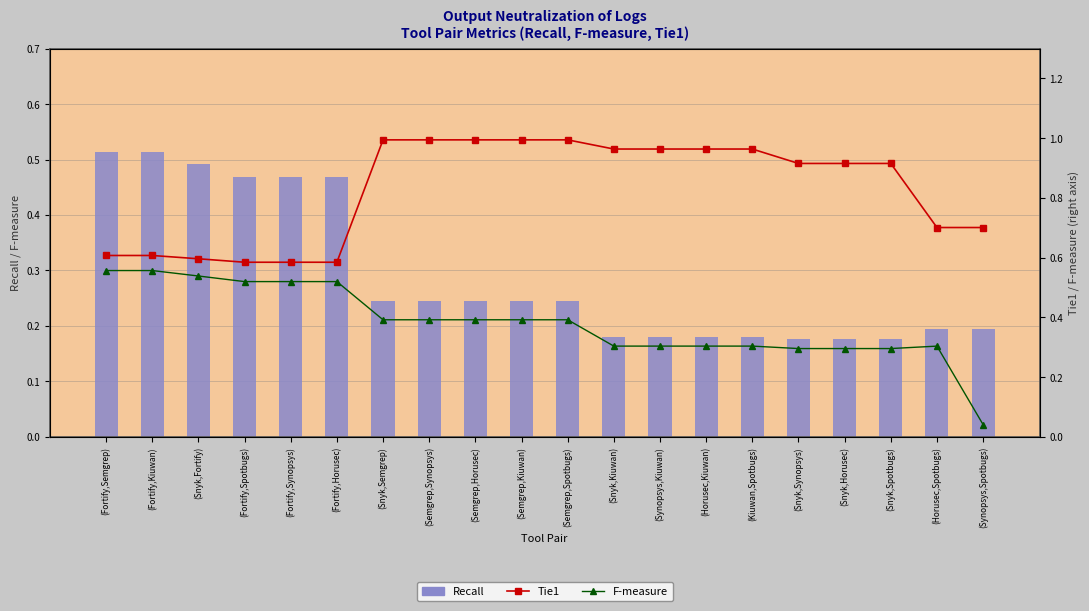

Rank the series by their average value, from lowest to highest.

Recall, F-measure, Tie1